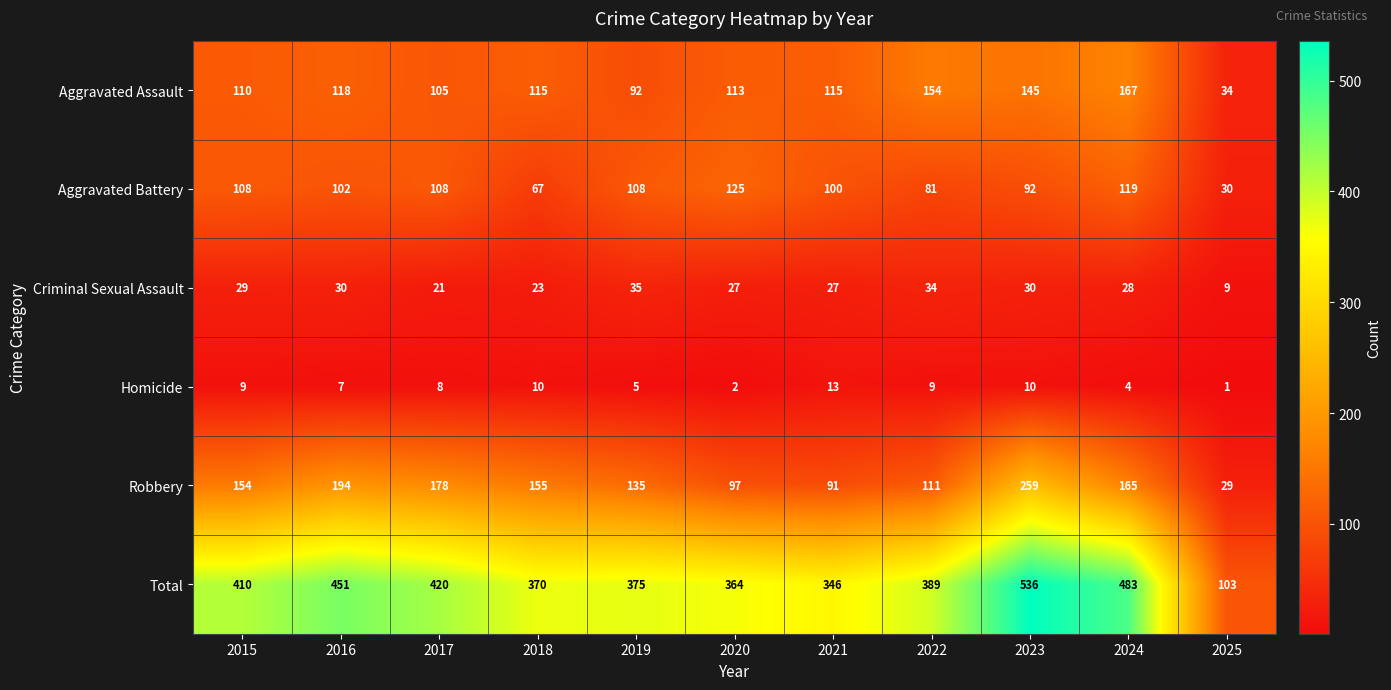

True or false: Total has a value of 597 at 2017.

False